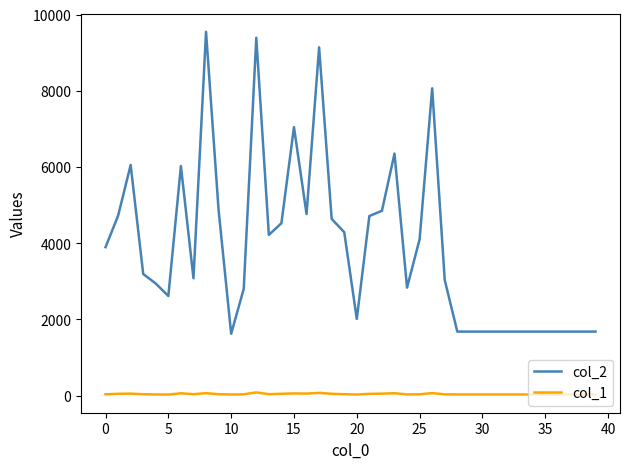

What is the greatest value displayed?

9549